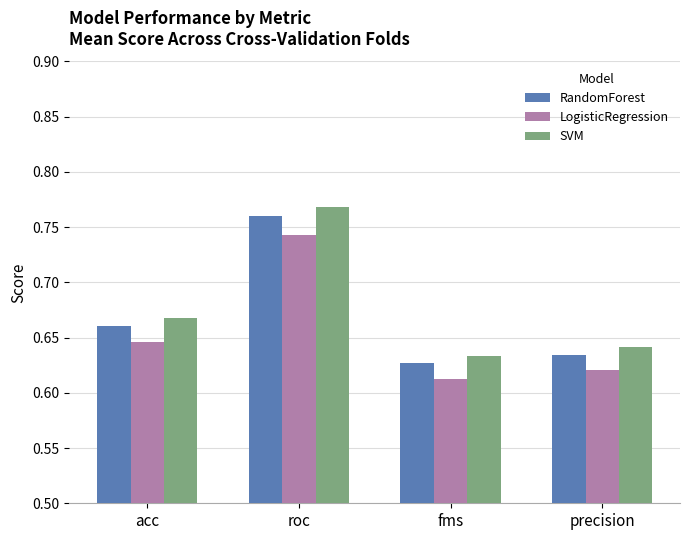

Which series changed the most between roc and fms?

SVM